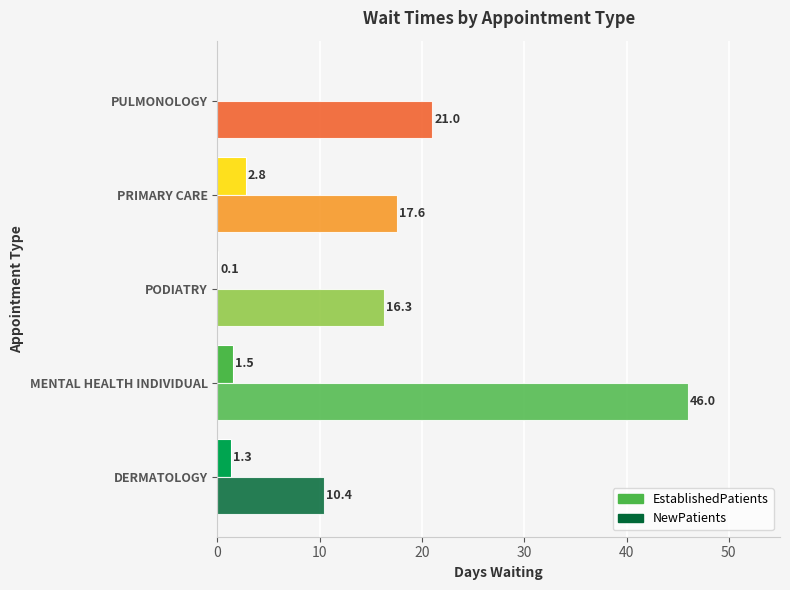

How many data points in NewPatients are above 17?

3